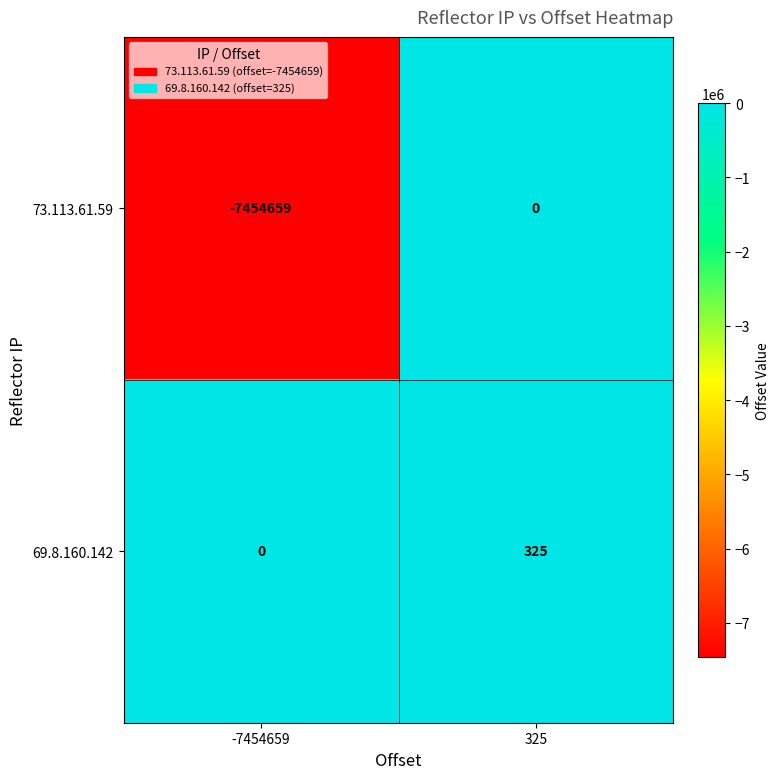

What is the difference between the 69.8.160.142 values at -7454659 and 325?

325